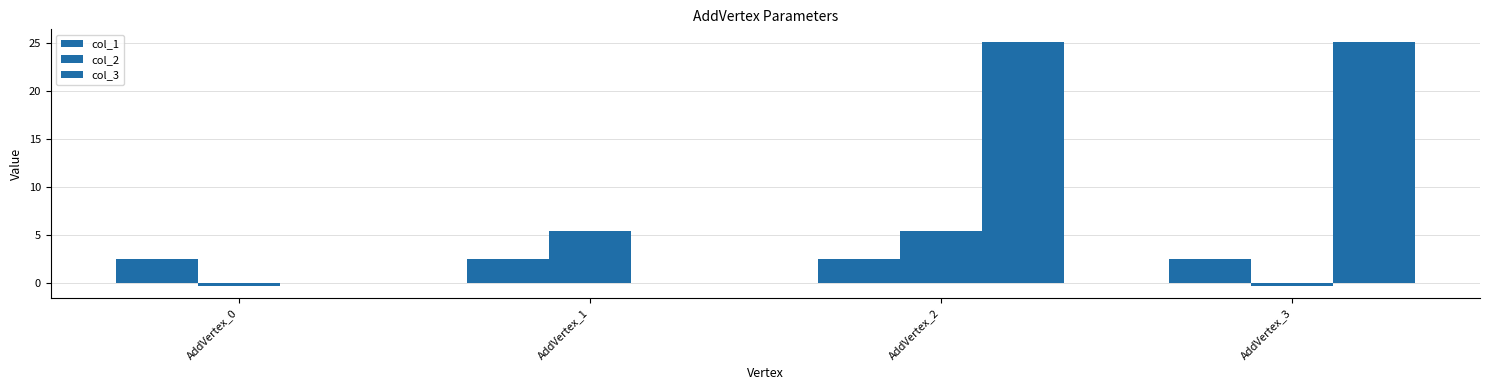

At which category is the sum across all series the highest?

AddVertex_2